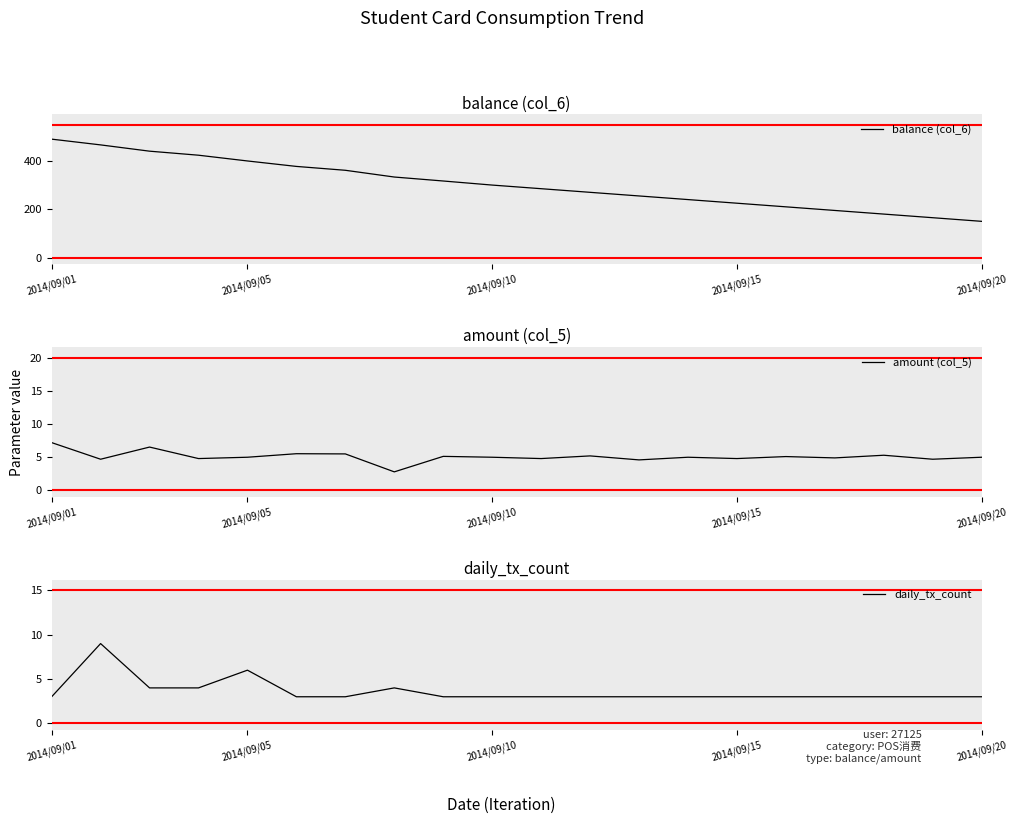

Rank the series at 16 from highest to lowest value.

balance (col_6), amount (col_5), daily_tx_count